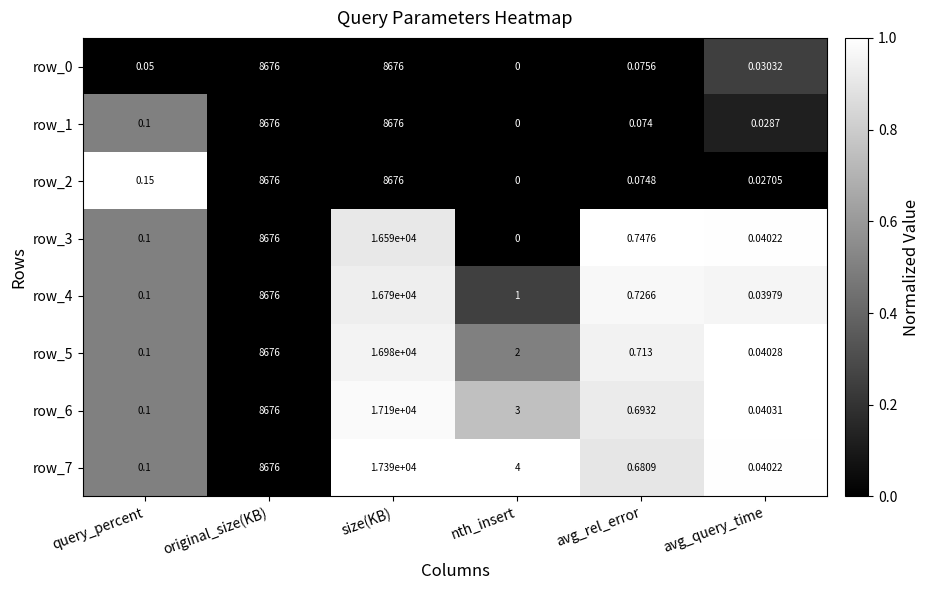

The row_2 series shows -0.5 at size(KB). True or false?

False